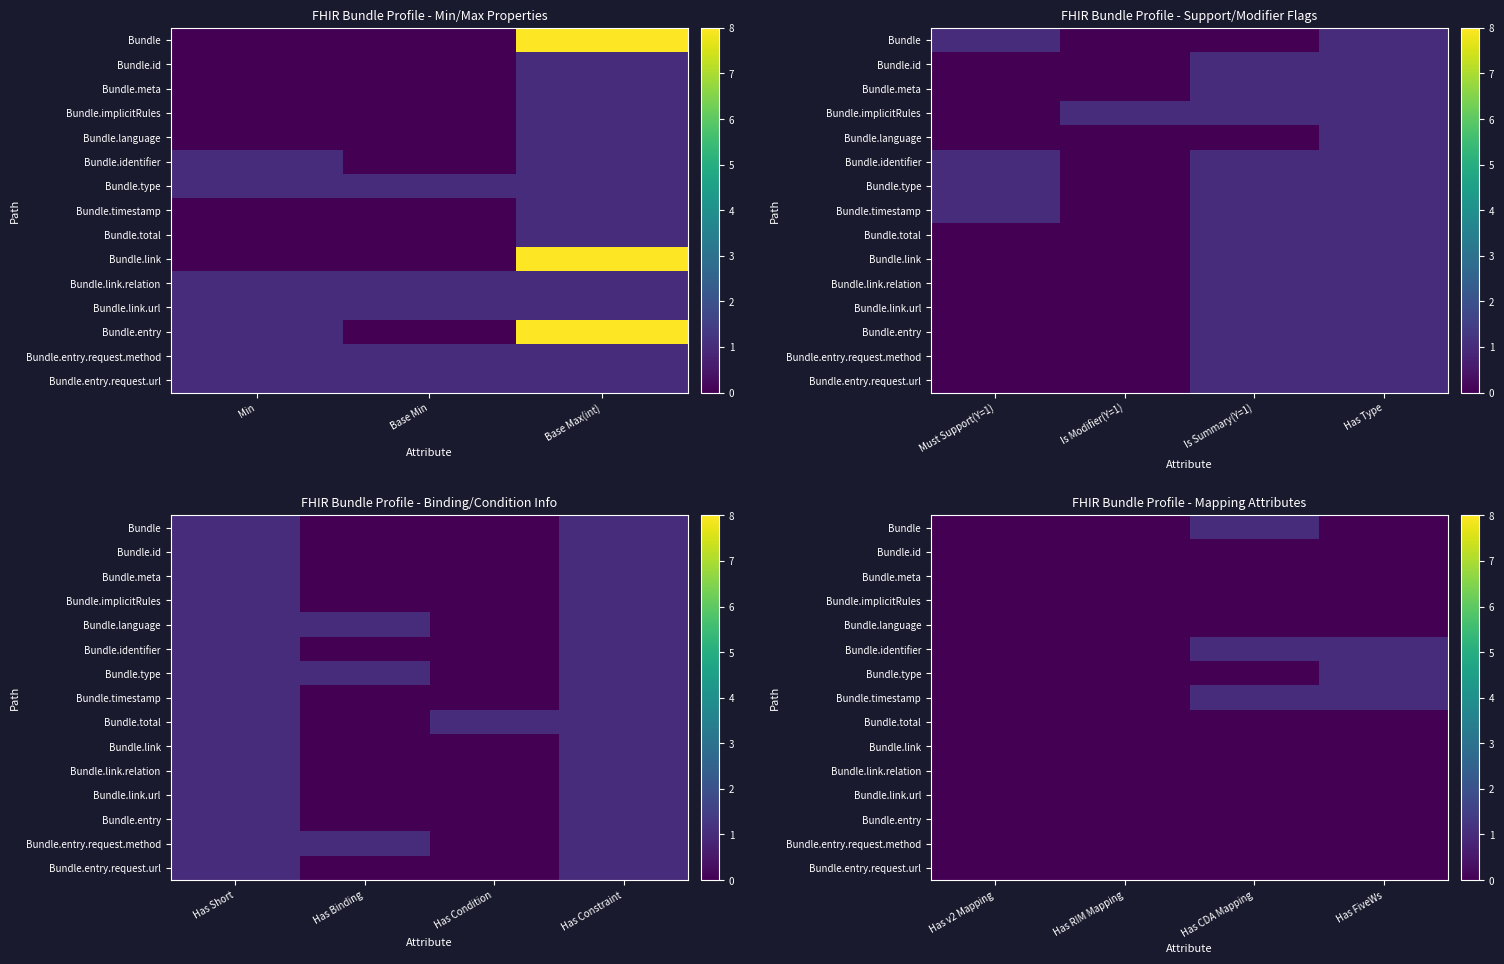

At which label is Bundle.entry.request.url closest to 0?

Has v2 Mapping